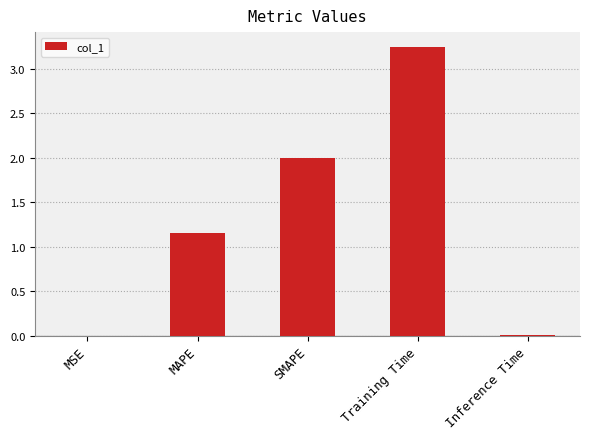

What is the sum of all values?

6.4